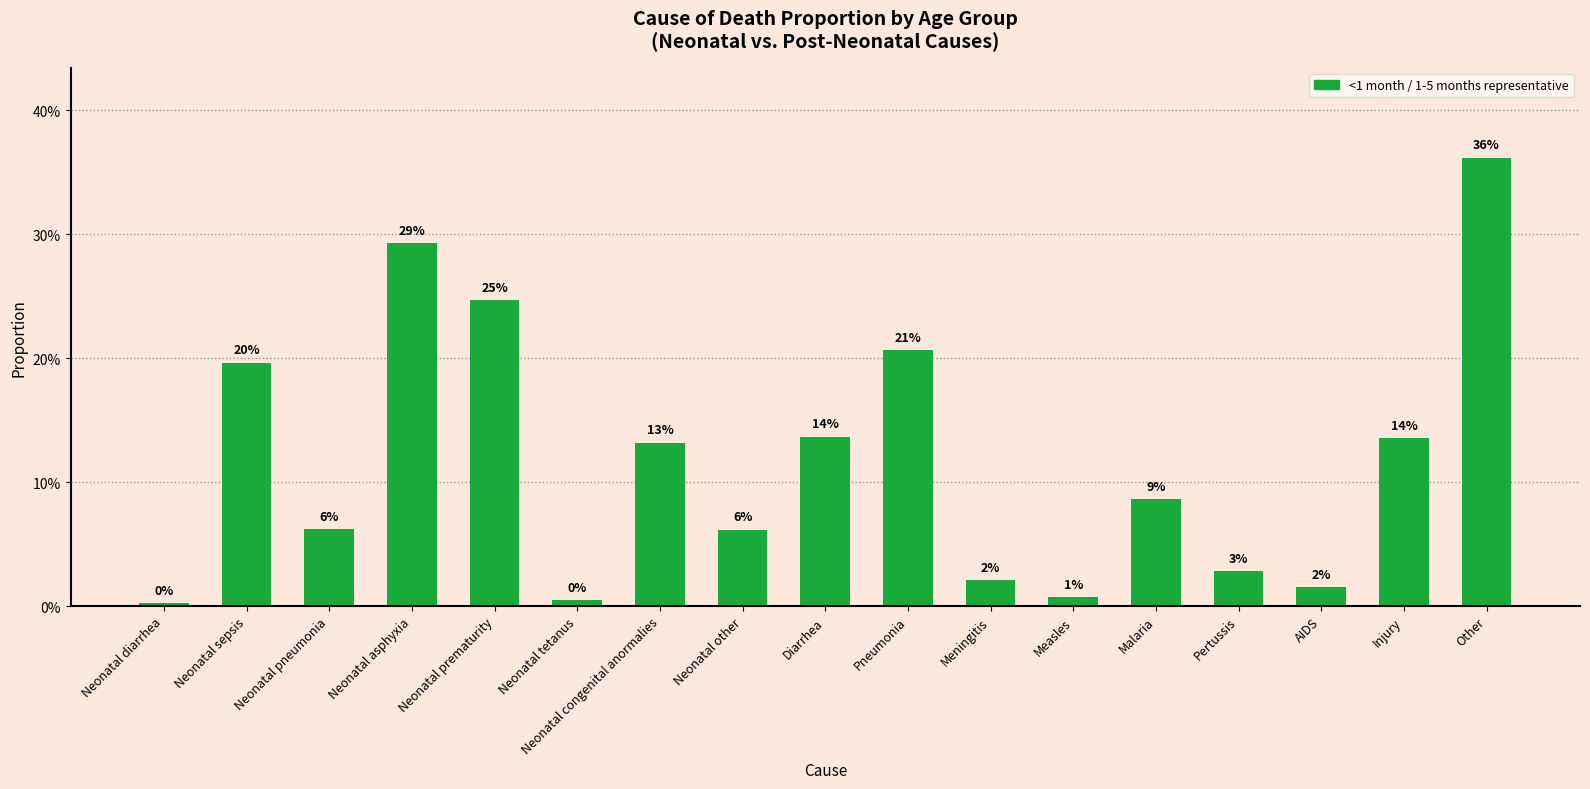

Rank the categories by value from lowest to highest.

Neonatal diarrhea, Neonatal tetanus, Measles, AIDS, Meningitis, Pertussis, Neonatal other, Neonatal pneumonia, Malaria, Neonatal congenital anormalies, Injury, Diarrhea, Neonatal sepsis, Pneumonia, Neonatal prematurity, Neonatal asphyxia, Other